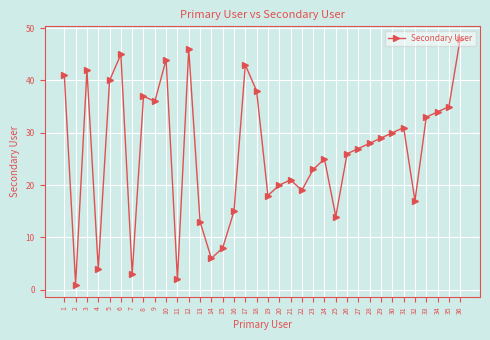

What is the value of the 30th point from the left?

30